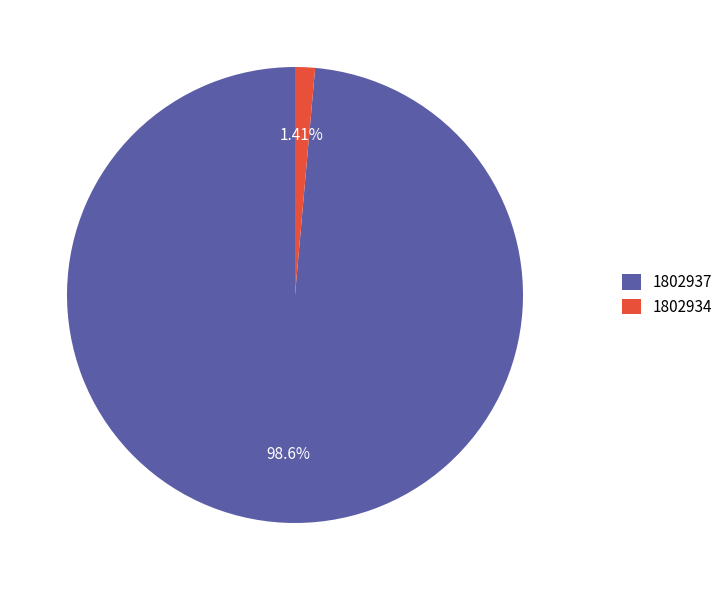

How many slices are in this pie chart?

2